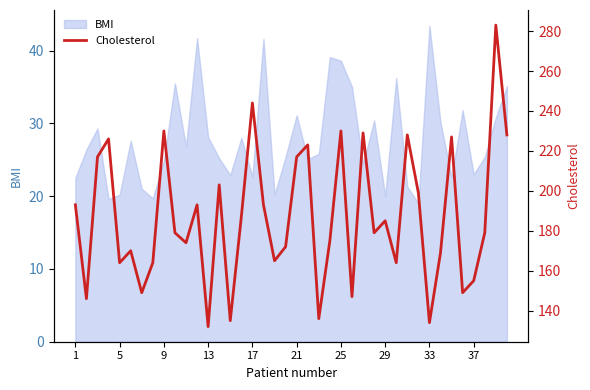

True or false: the data shows 198 at 33.

False